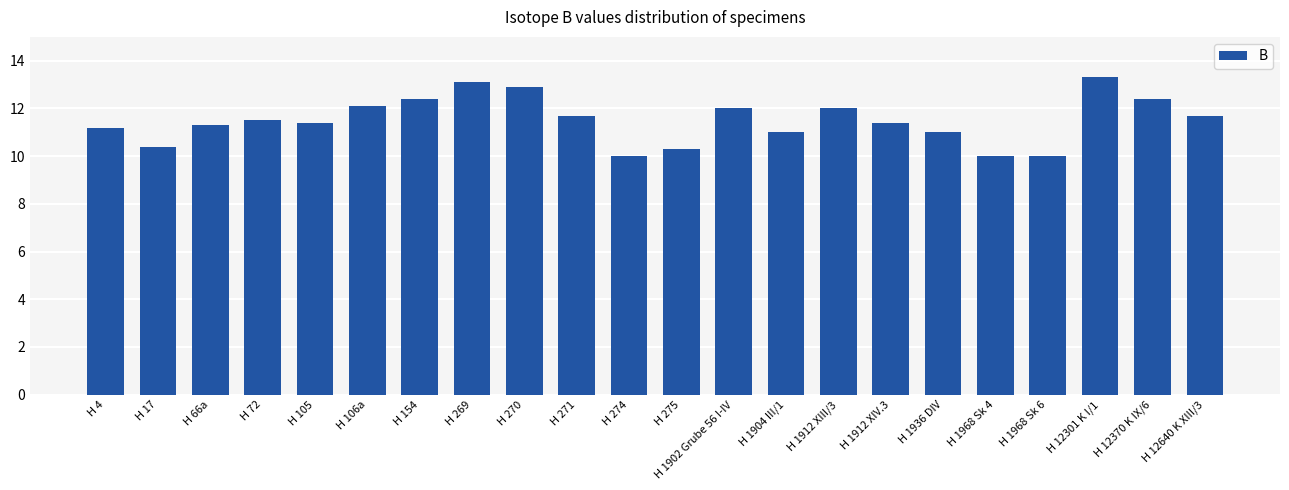

What is the difference between the values at H 274 and H 12301 K I/1?

3.3